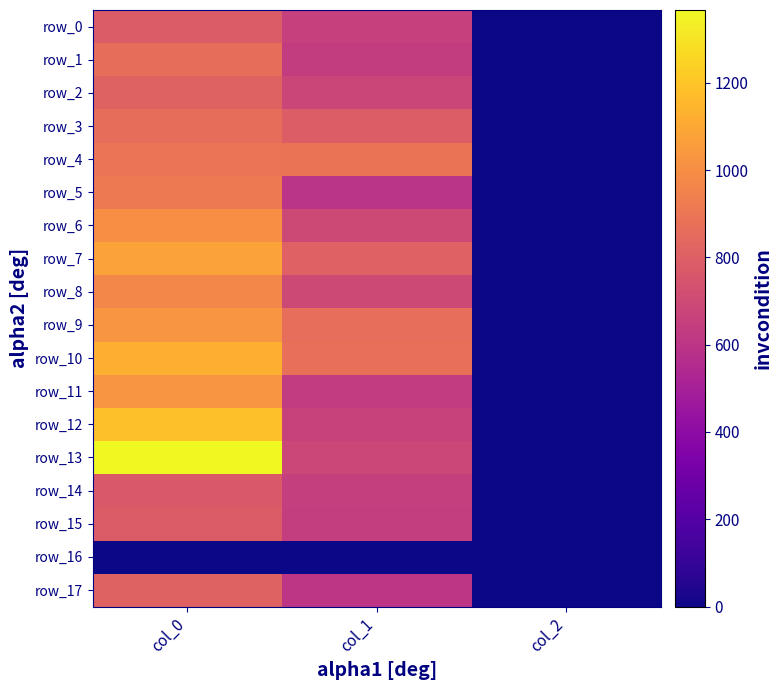

At how many categories does at least one series exceed 356?

2